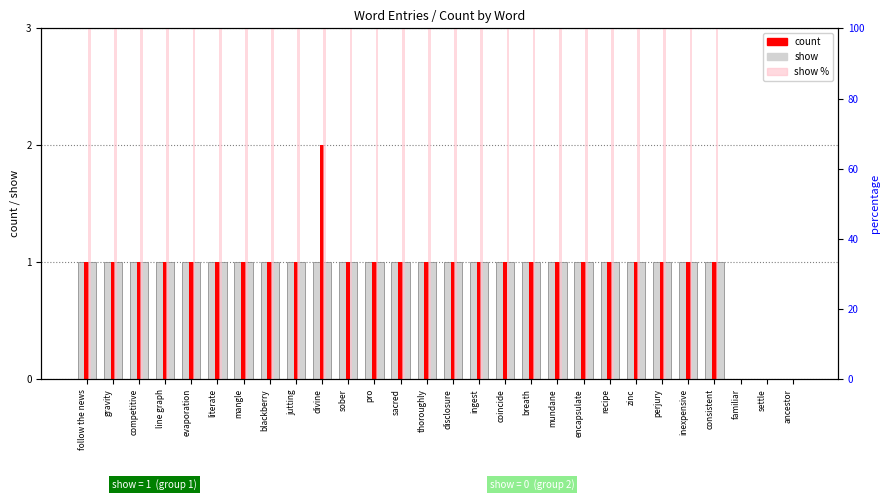

At sacred, list the series in order from smallest to largest.

show, count, show %